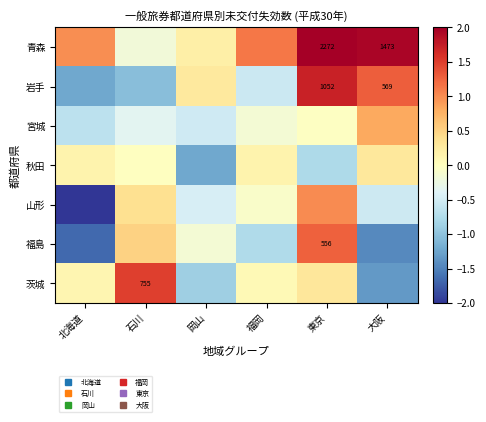

How many values in the 茨城 series are below 0?

2